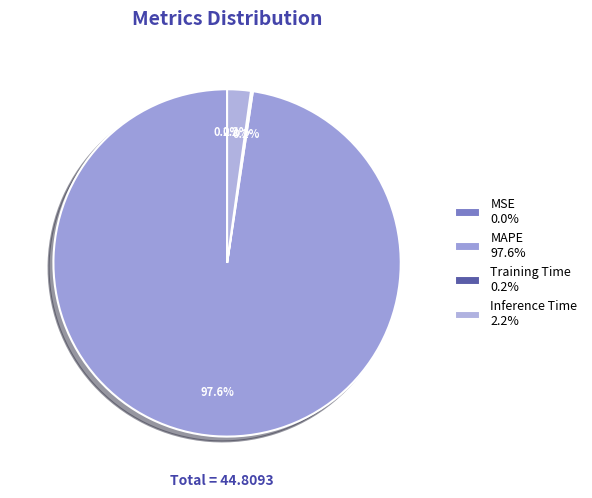

How many segments does this pie chart have?

4